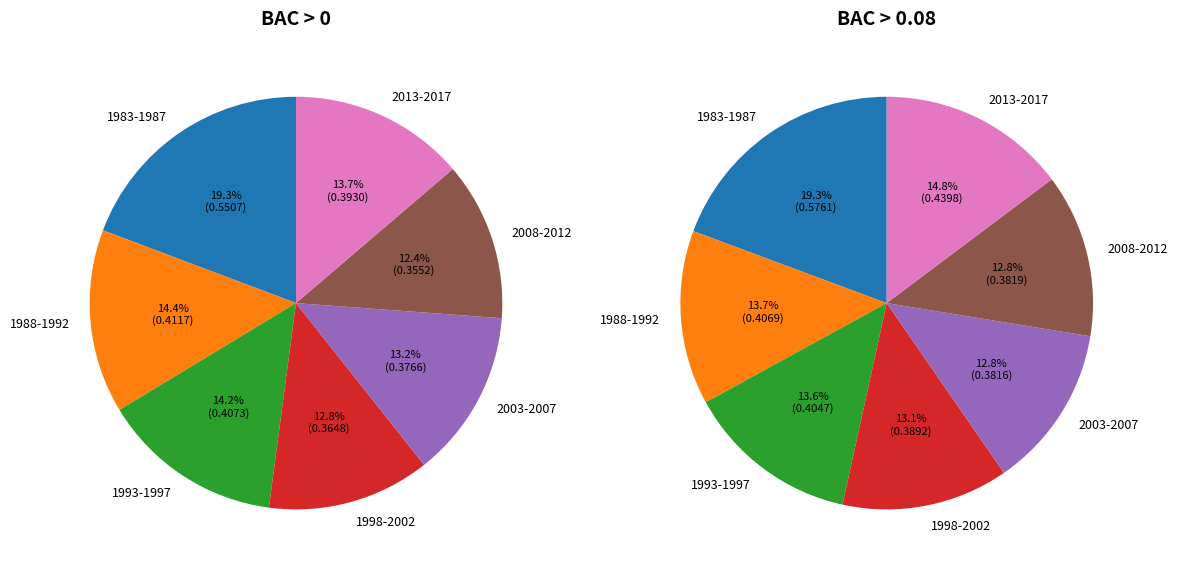

Does any single category account for the majority?

No